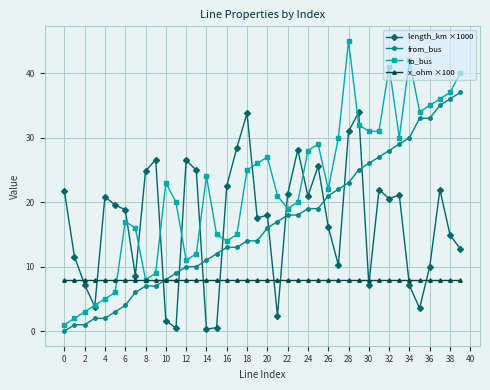

List the series in order of their peak value, lowest first.

x_ohm ×100, length_km ×1000, from_bus, to_bus